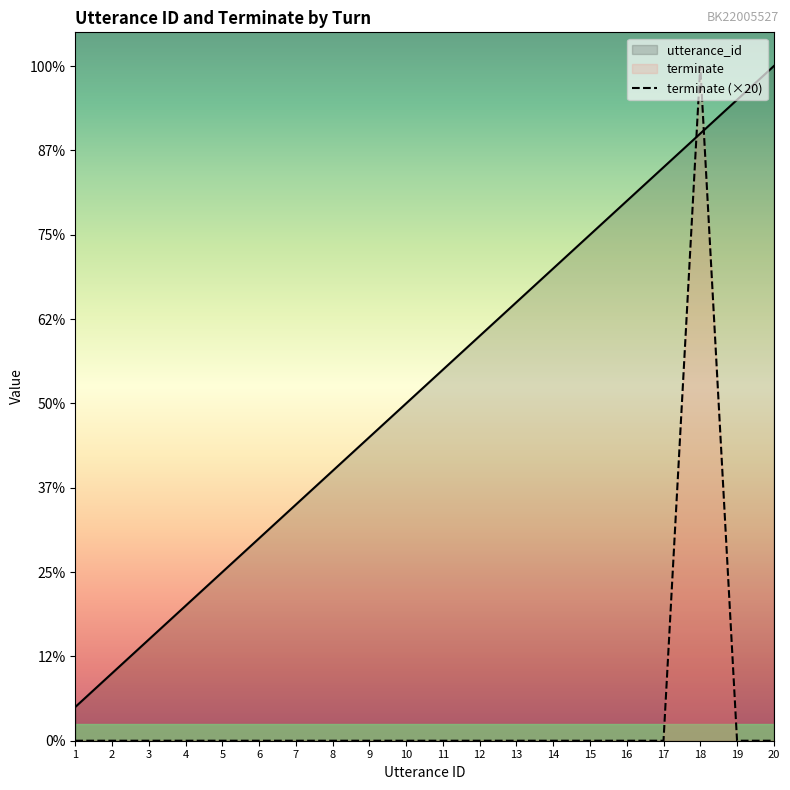

What is the difference between the maximum and second lowest values in the terminate series?

20